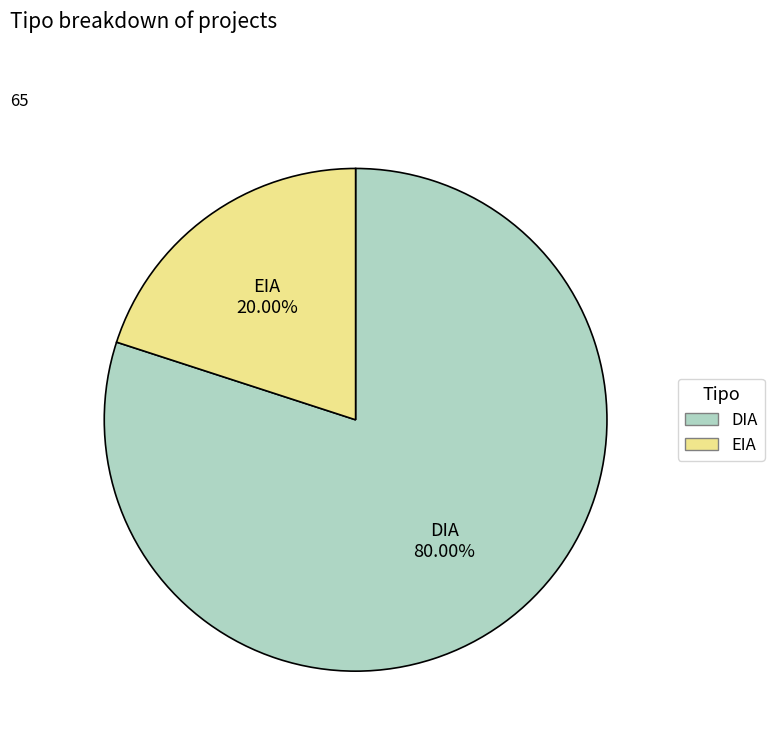

What percentage is the EIA slice, to the nearest percent?

20%